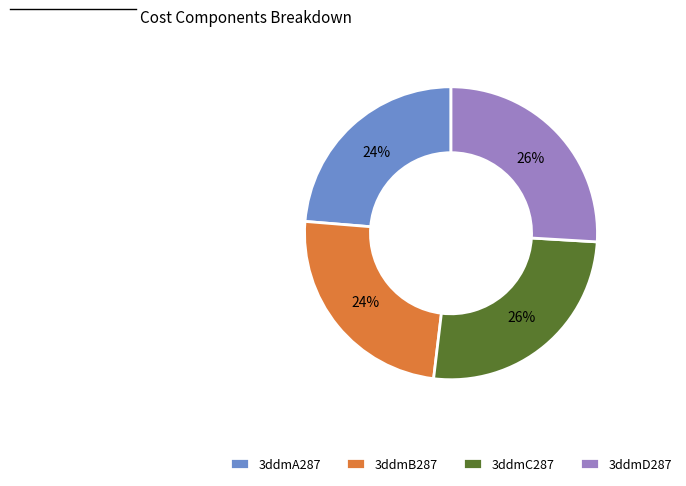

To the nearest percent, what is the combined percentage of 3ddmD287 and 3ddmB287?

50%